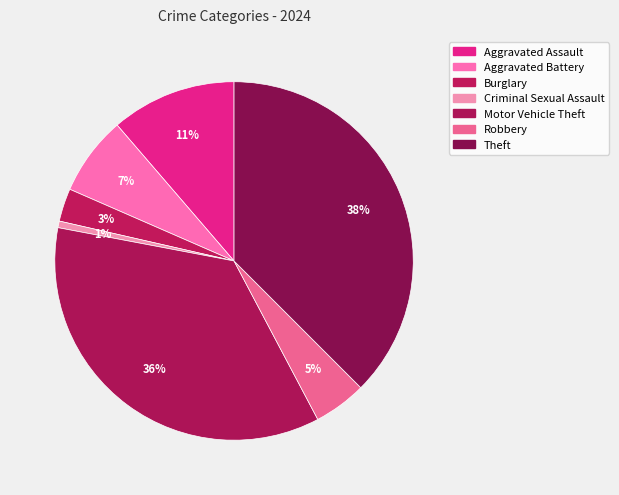

Count the number of slices in the pie.

7